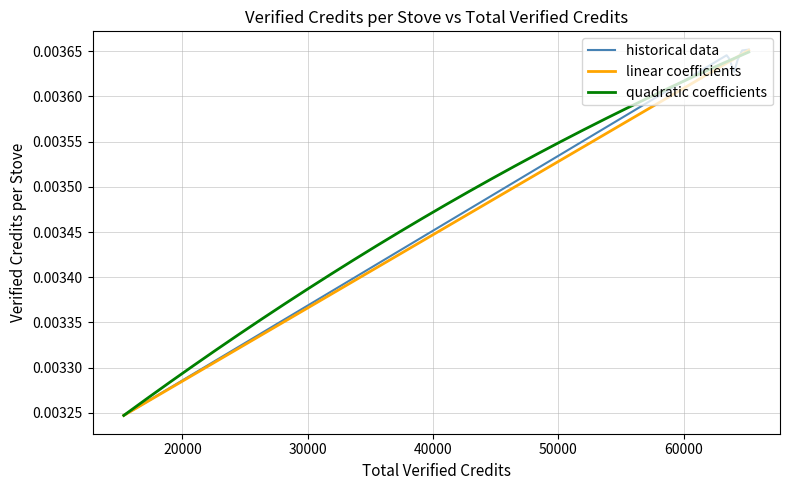

Count the values in the range 0 to 1.

20